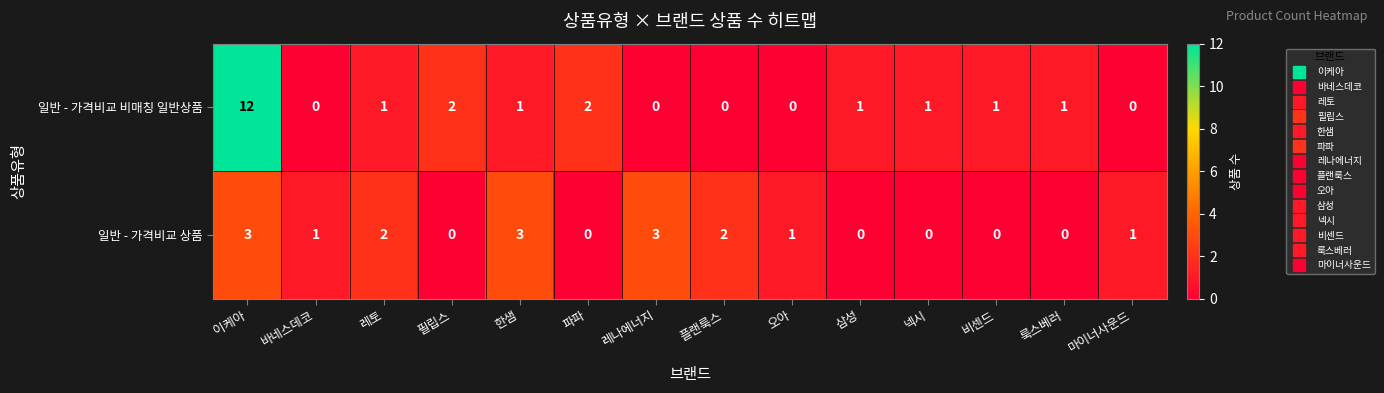

Is it true that 일반 - 가격비교 비매칭 일반상품 equals 18 at 이케아?

False